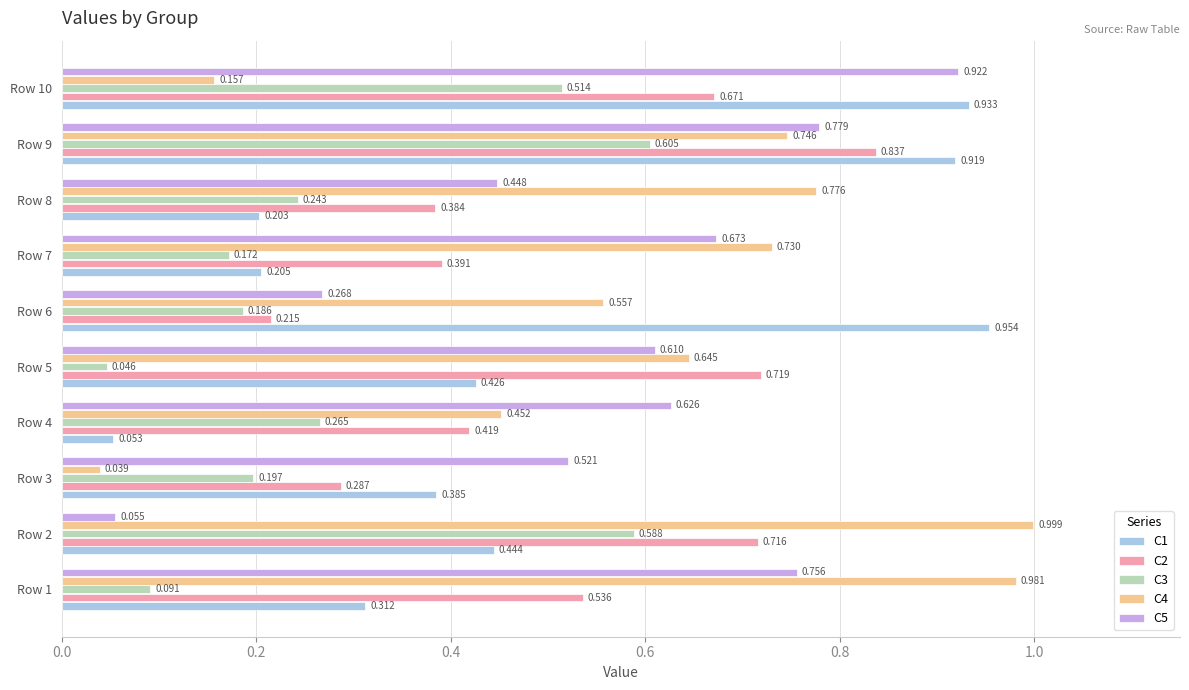

Is the value of C1 at Row 3 greater than the value of C3 at Row 10?

No